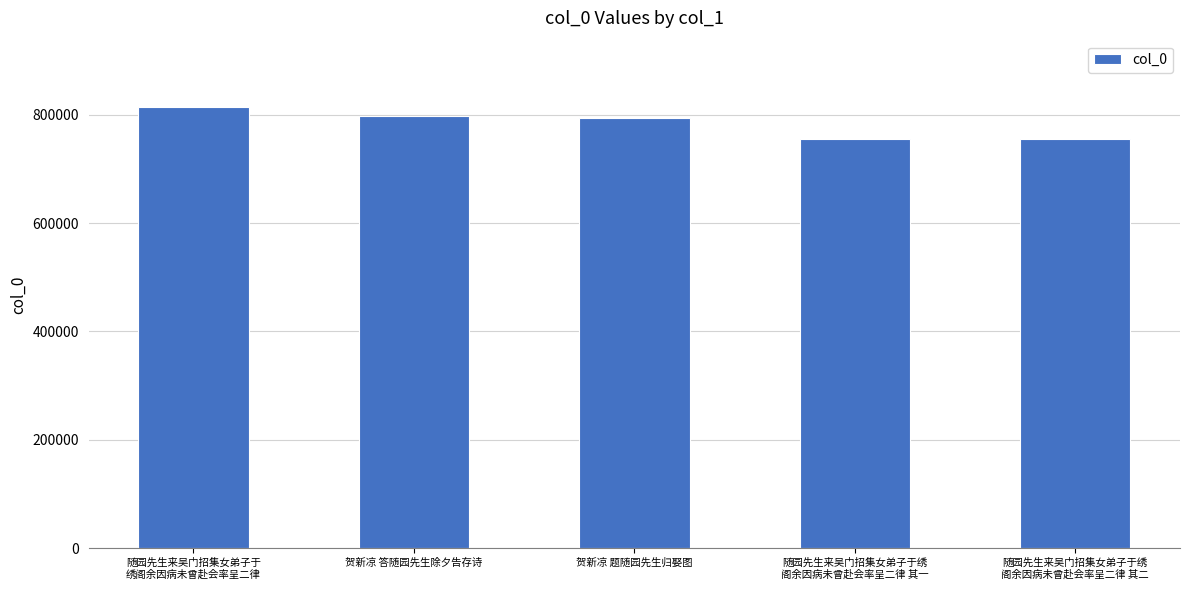

Which label corresponds to the largest value in the chart?

随园先生来吴门招集女弟子于
绣阁余因病未曾赴会率呈二律